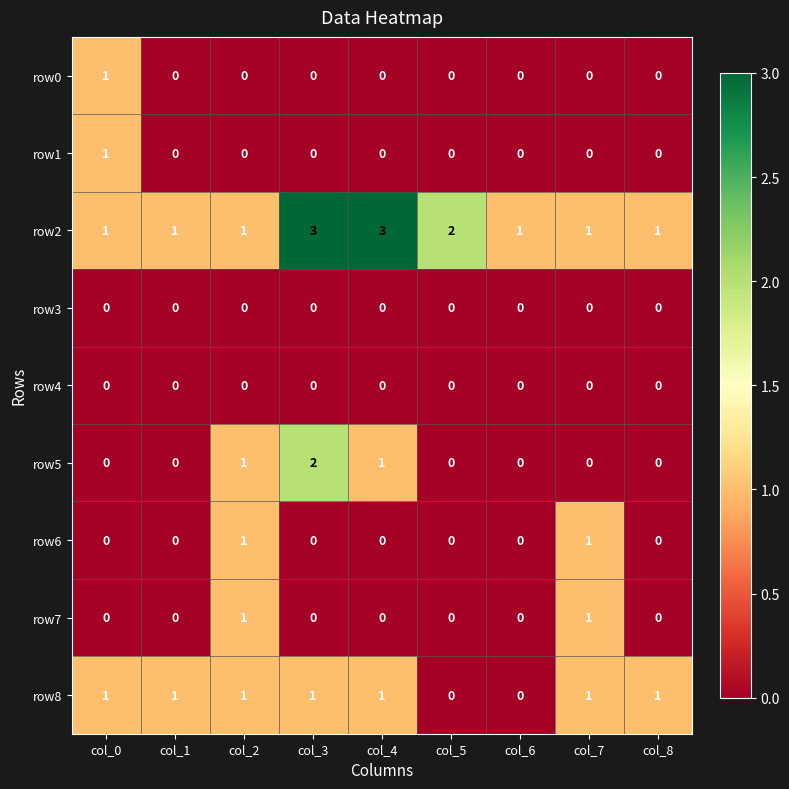

Count the row1 values in the range 0 to 1.

9